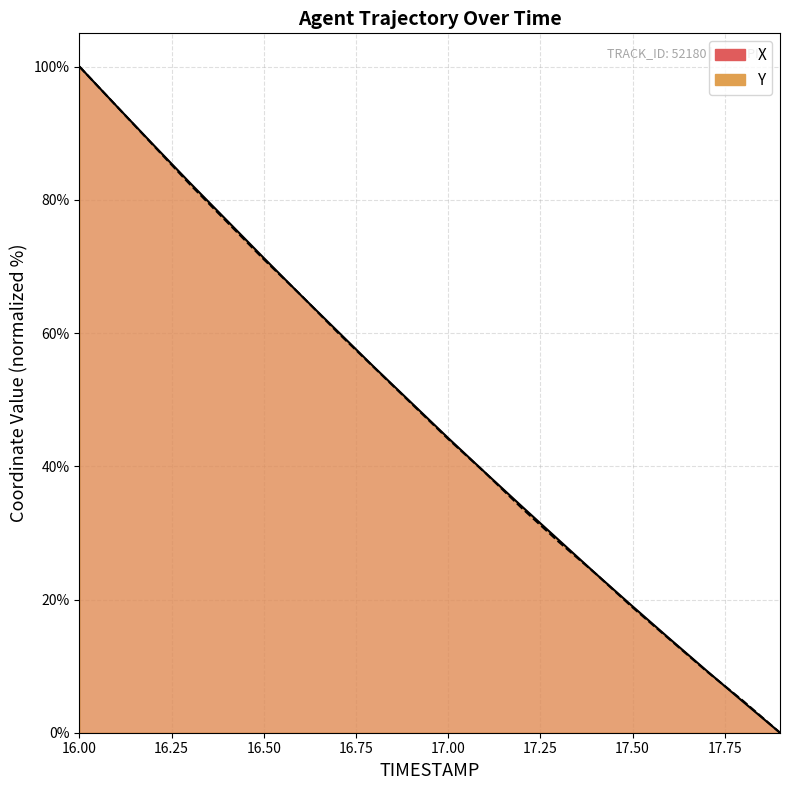

Reading right to left, extract all data points from this chart.

X: 17.9=0.0	17.8=4.6	17.7=9.4	17.6=14.1	17.5=19.0	17.4=23.9	17.3=28.9	17.2=34.0	17.1=39.1	17.0=44.2	16.9=49.5	16.8=54.8	16.7=60.3	16.6=65.7	16.5=71.3	16.4=76.9	16.3=82.5	16.2=88.3	16.1=94.1	16.0=100.0
Y: 17.9=0.0	17.8=4.8	17.7=9.3	17.6=14.0	17.5=18.8	17.4=23.9	17.3=28.7	17.2=33.7	17.1=39.0	17.0=44.1	16.9=49.4	16.8=54.8	16.7=60.1	16.6=65.7	16.5=71.1	16.4=76.7	16.3=82.3	16.2=88.2	16.1=94.1	16.0=100.0